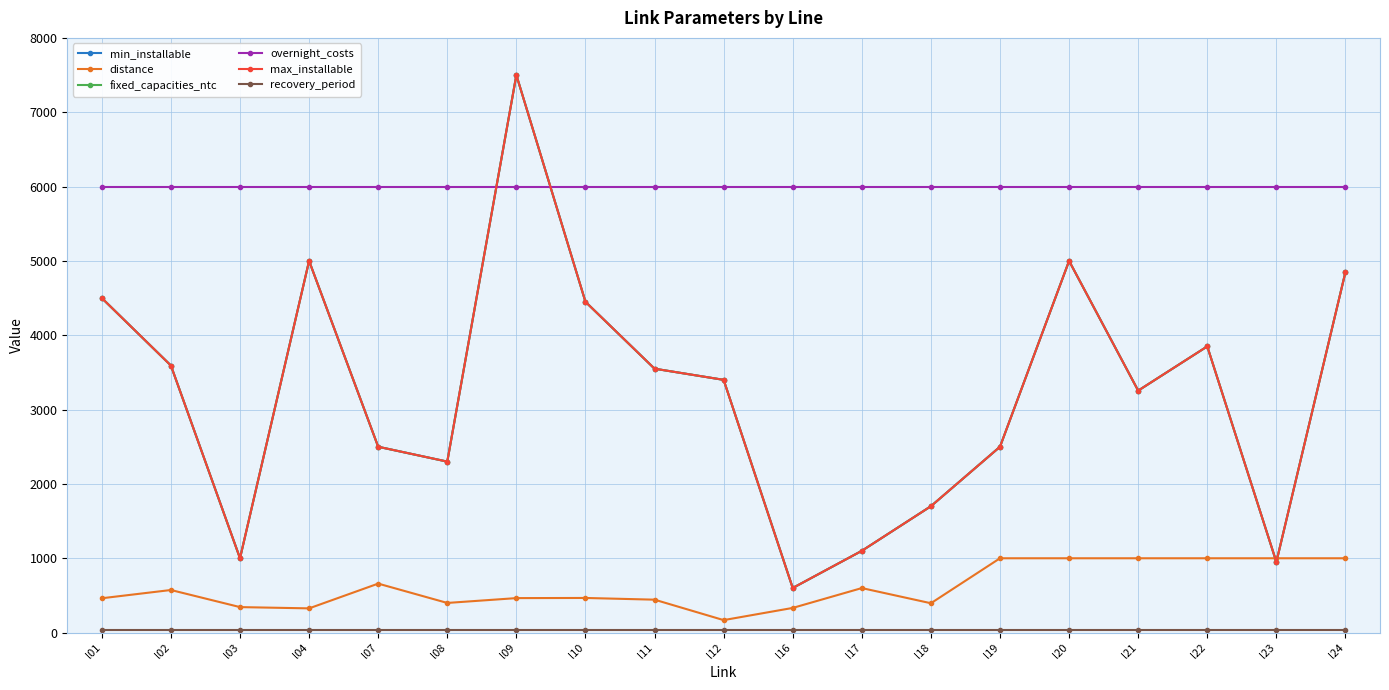

What is the average value of the fixed_capacities_ntc series?

3242.0